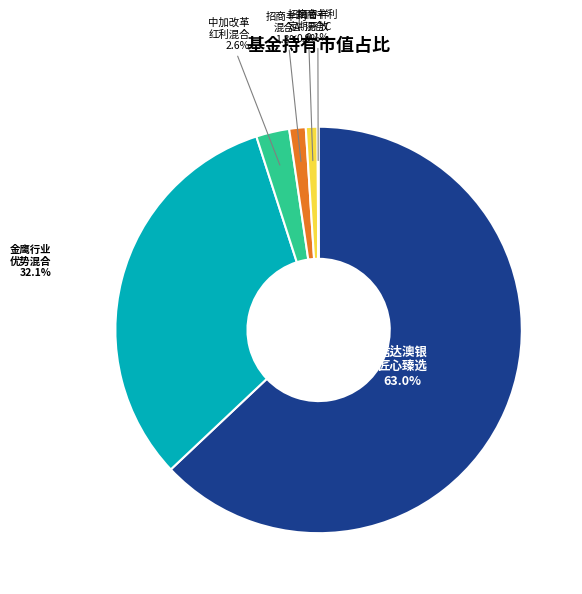

Does any single category account for the majority?

Yes